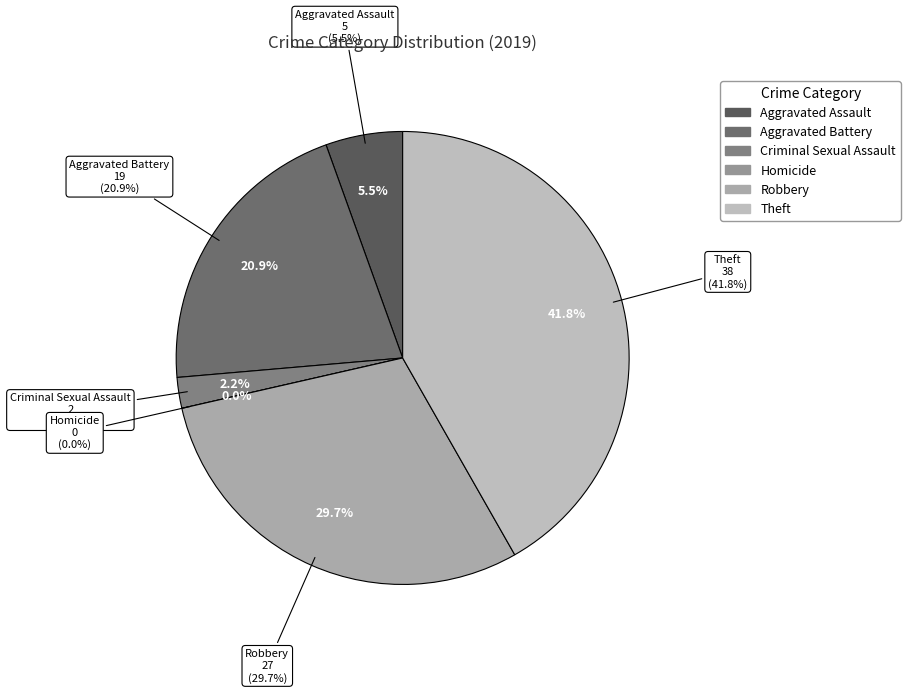

To the nearest percent, what is the difference between the largest and smallest slice percentages?

42%